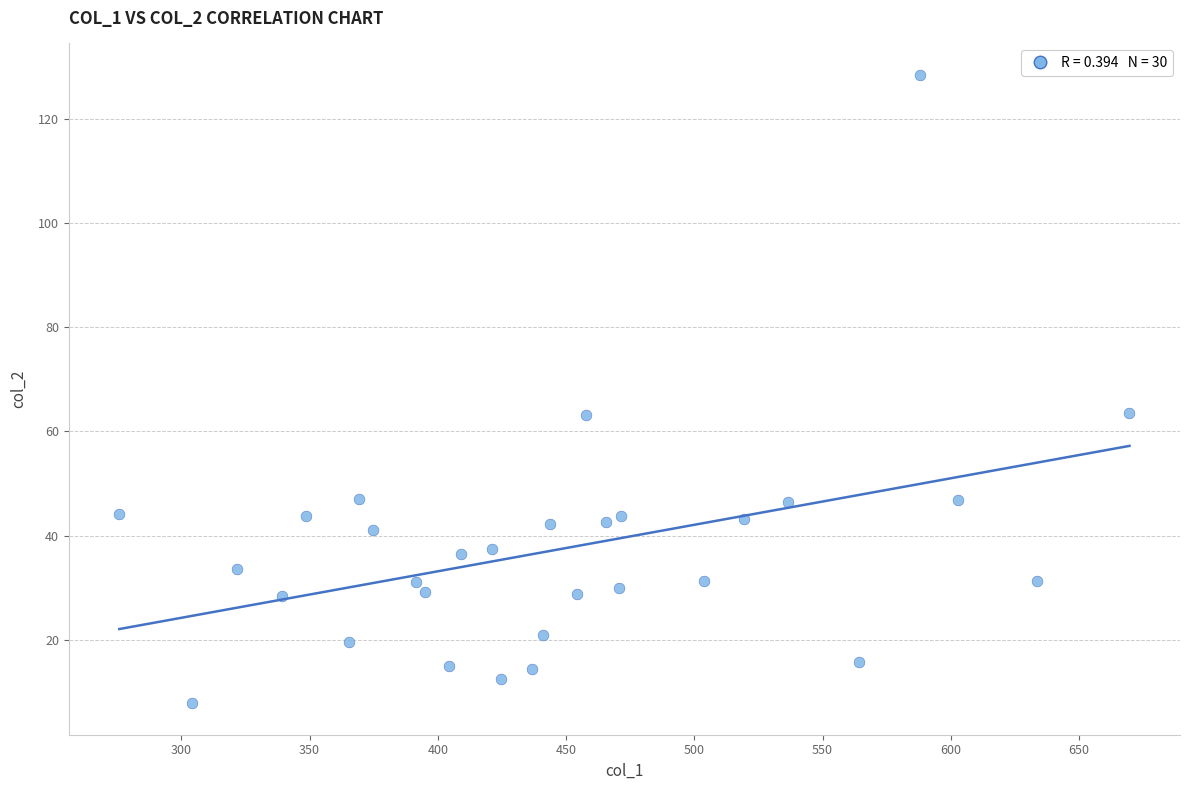

What is the range of X values (max minus min)?

393.8